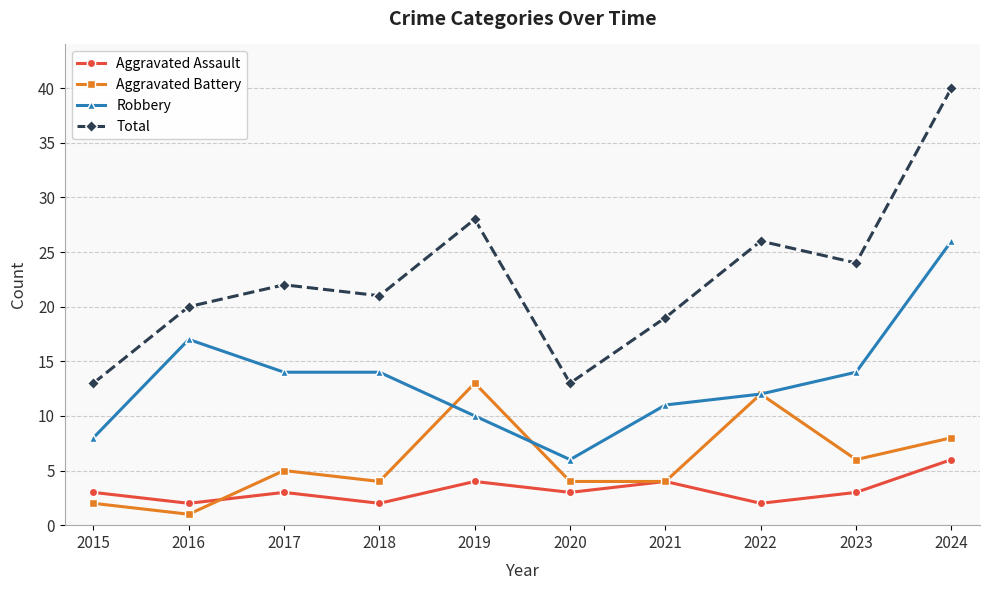

What is the value of the Robbery point at the 5th from the left?

10